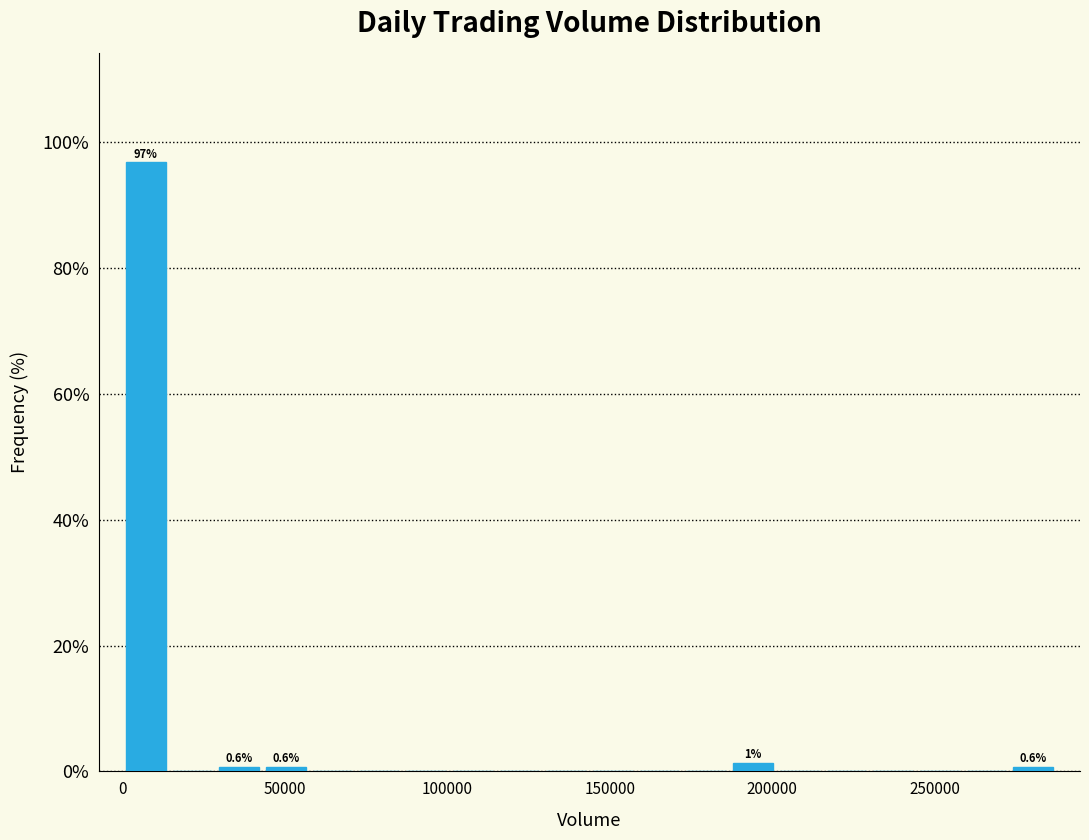

Read against the x-axis, roughly where is the centre of the tallest bar?

5000